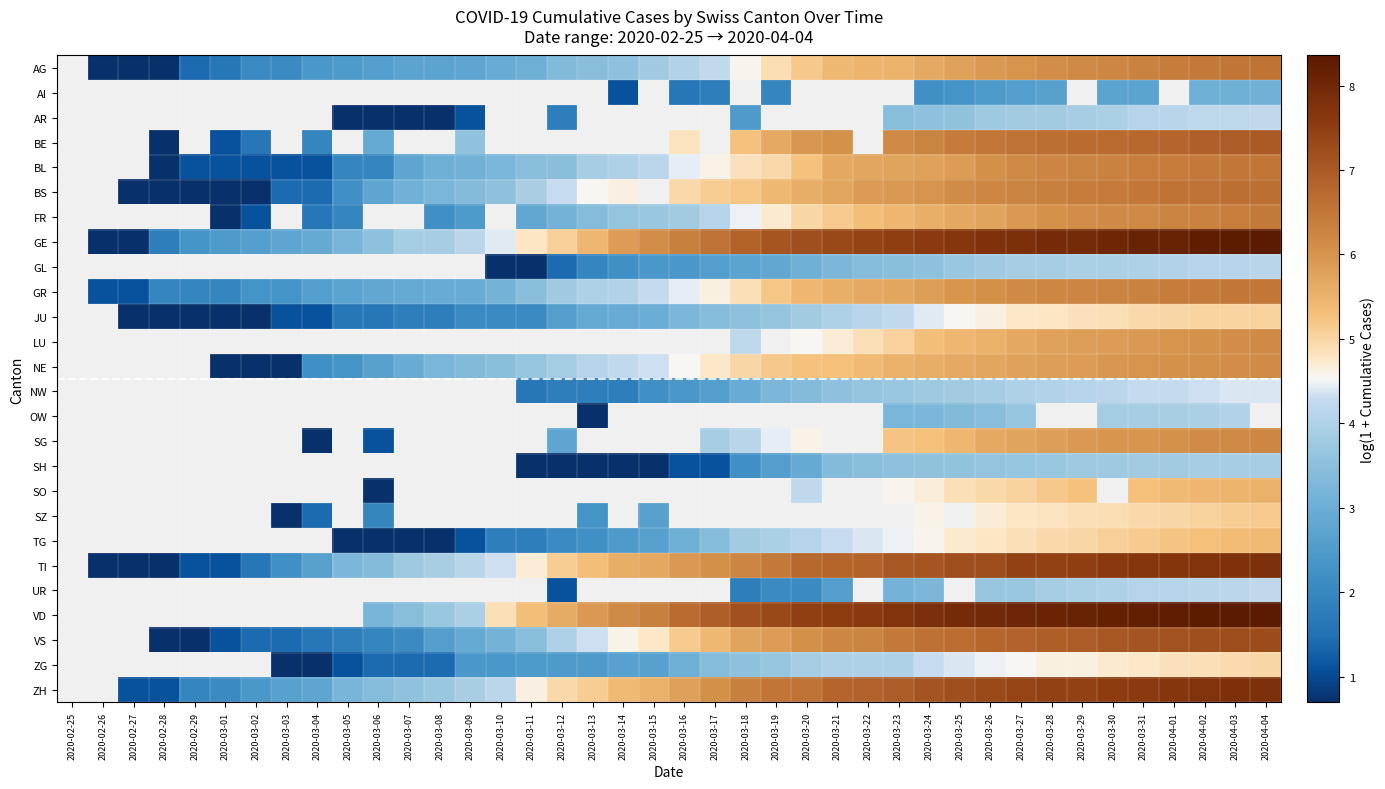

What is the minimum value shown in the chart?

0.7